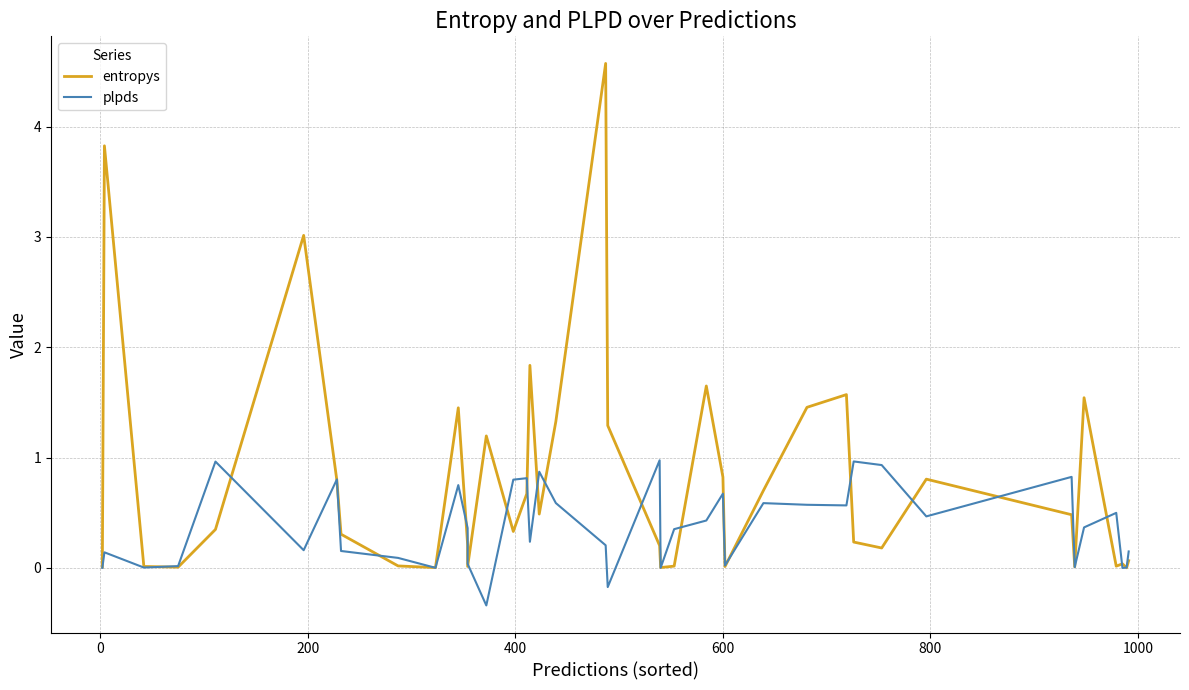

Does the chart display data point markers on the line(s)?

No